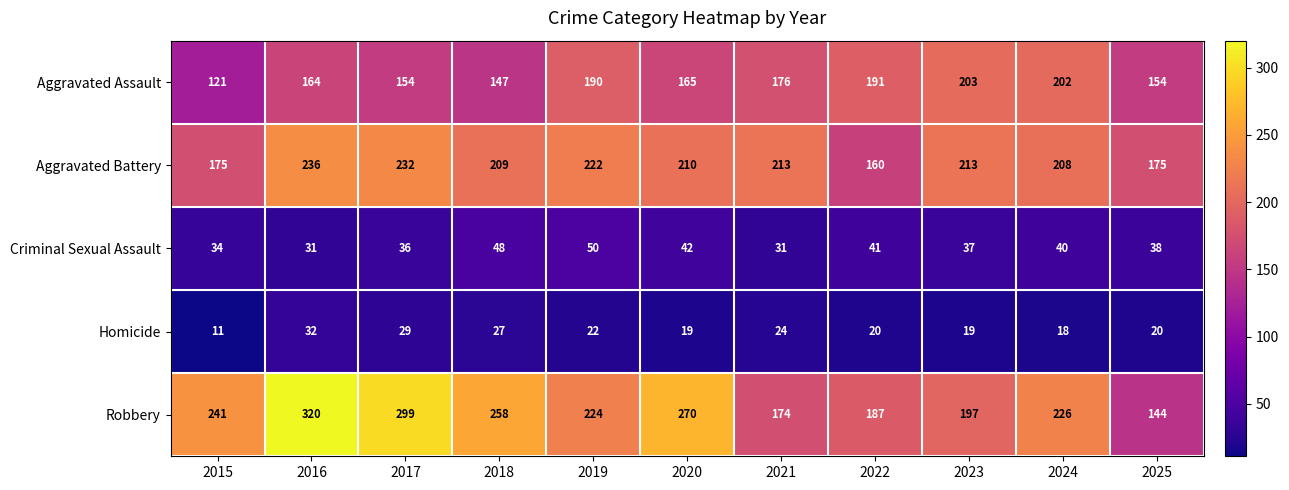

How many series are shown in this chart?

5